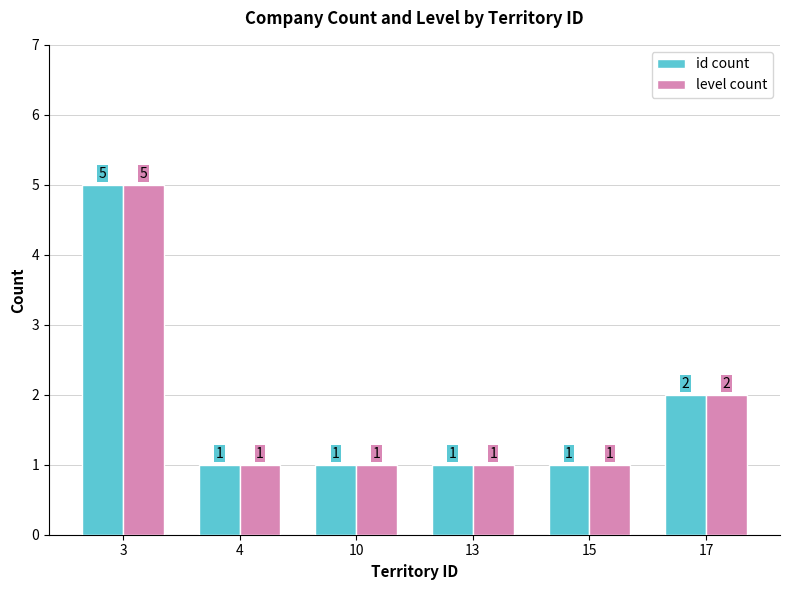

Reading left to right, transcribe all the data shown in this chart.

id count: 5	1	1	1	1	2
level count: 5	1	1	1	1	2